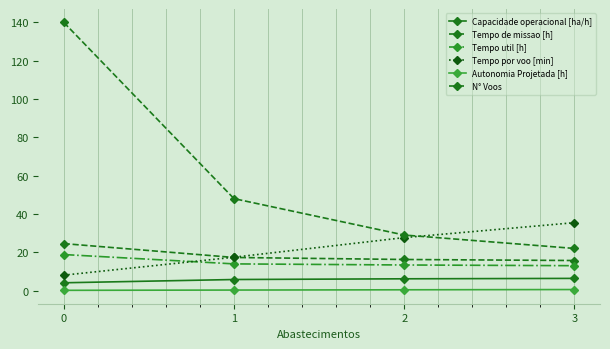

Is it true that Capacidade operacional [ha/h] equals 1.6 at 3?

False